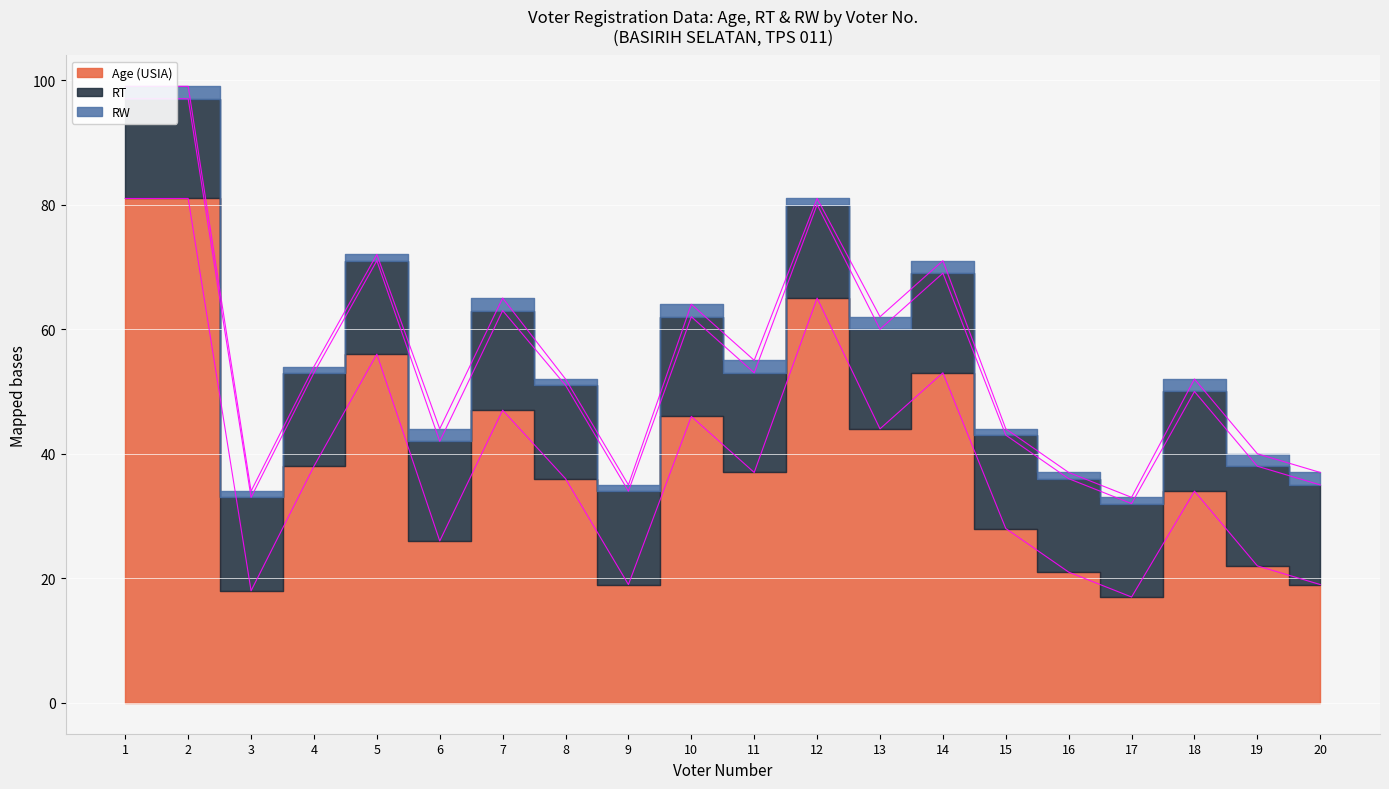

Reading right to left, transcribe all the data shown in this chart.

Age (USIA): 20=19	19=22	18=34	17=17	16=21	15=28	14=53	13=44	12=65	11=37	10=46	9=19	8=36	7=47	6=26	5=56	4=38	3=18	2=81	1=81
RT: 20=16	19=16	18=16	17=15	16=15	15=15	14=16	13=16	12=15	11=16	10=16	9=15	8=15	7=16	6=16	5=15	4=15	3=15	2=16	1=16
RW: 20=2	19=2	18=2	17=1	16=1	15=1	14=2	13=2	12=1	11=2	10=2	9=1	8=1	7=2	6=2	5=1	4=1	3=1	2=2	1=2